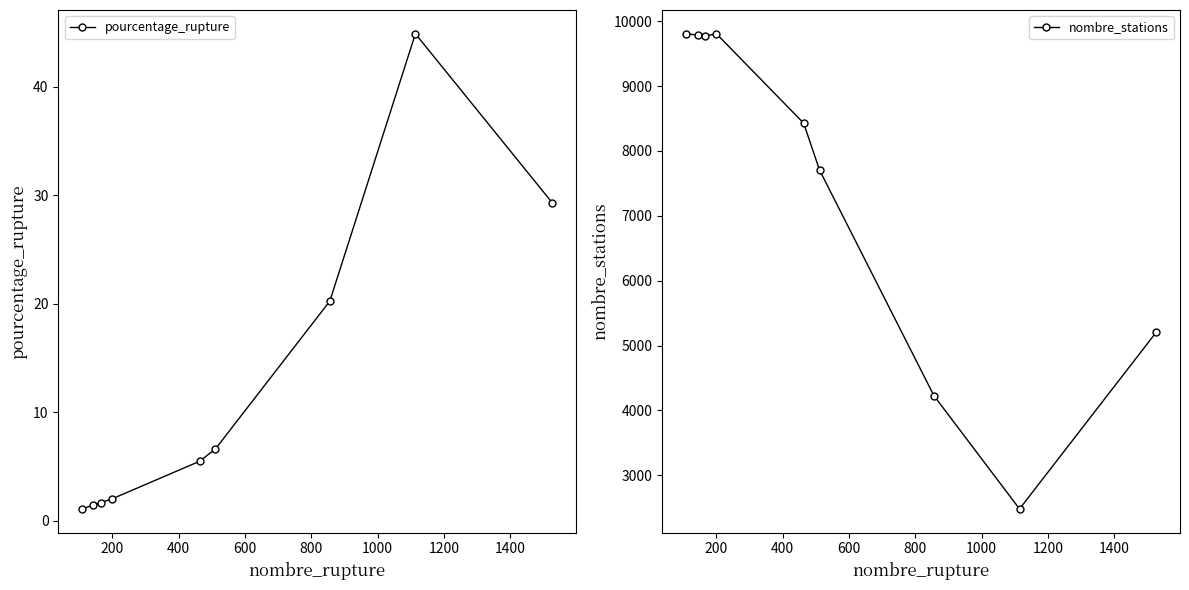

What is the maximum value for pourcentage_rupture?

44.9